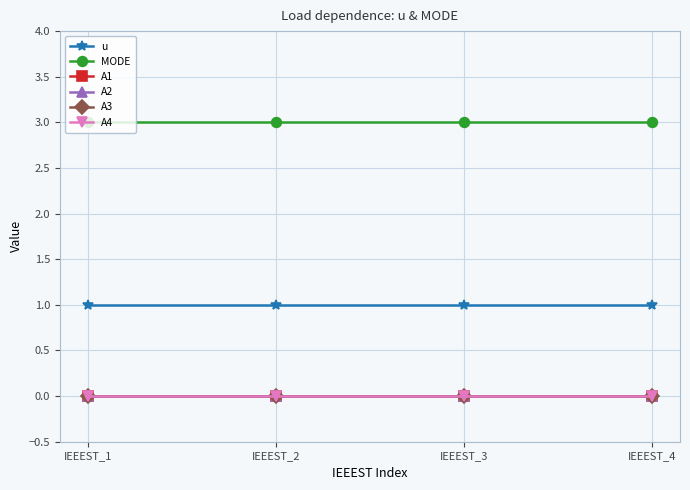

Is this an area chart (filled region under the line)?

No